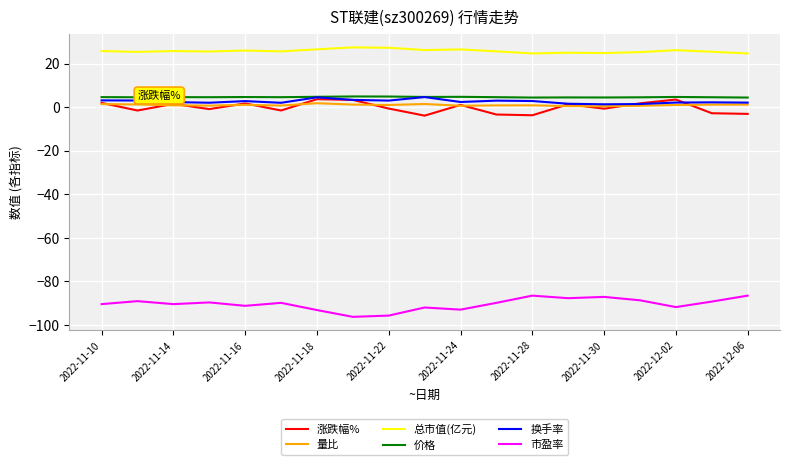

True or false: 总市值(亿元) and 换手率 intersect in this chart.

False